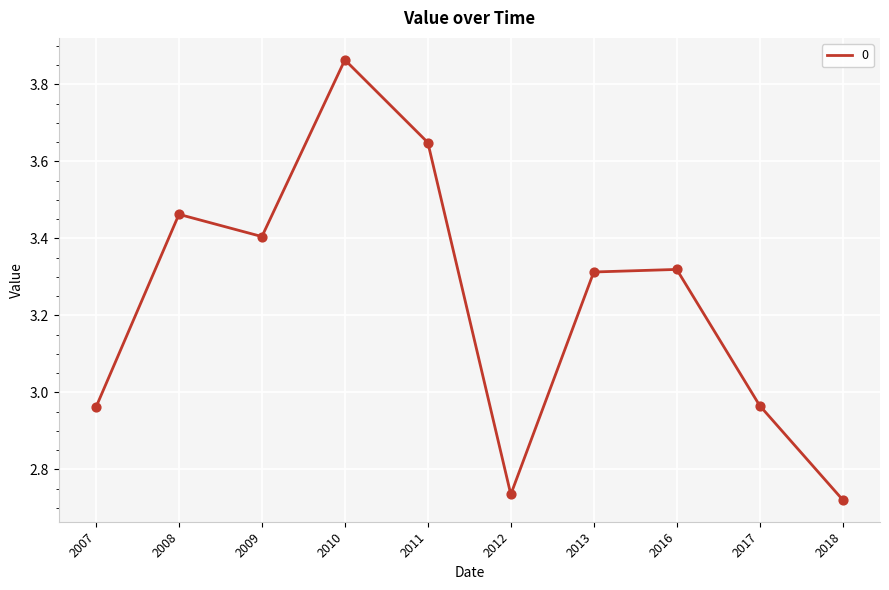

What is the change in value from 2011 to 2016?

-0.3